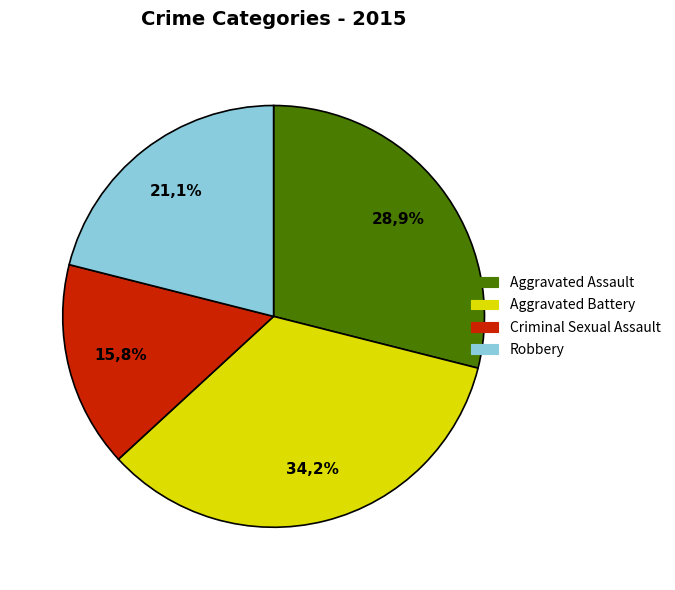

What percentage do Aggravated Assault and Robbery together represent?

50.0%